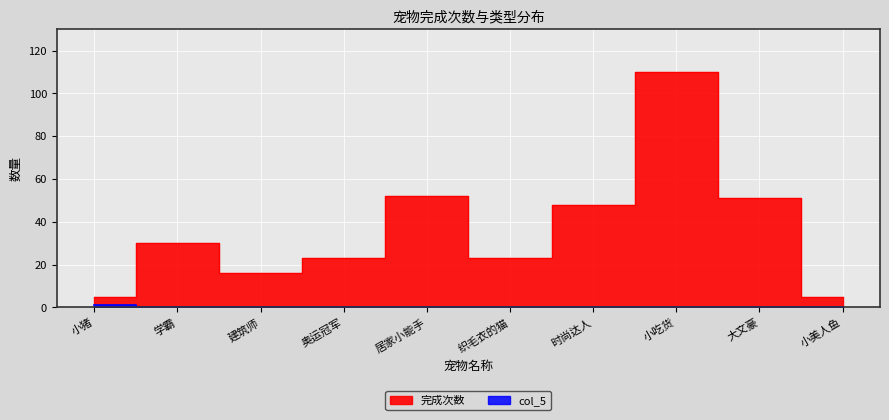

Between 居家小能手 and 时尚达人, which series saw the biggest shift?

completed